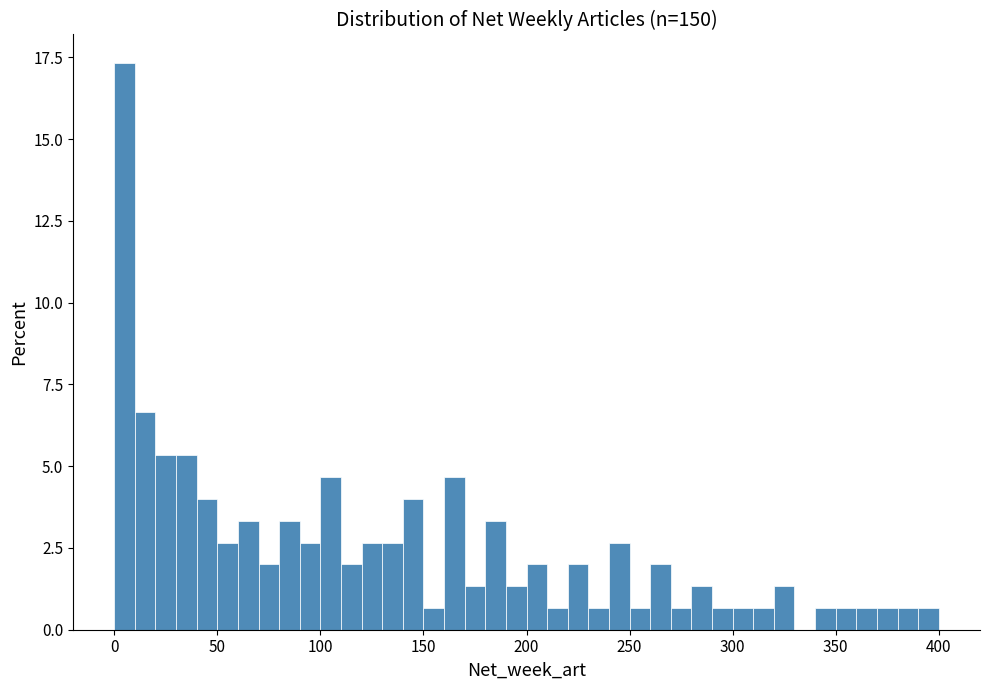

Around what value on the x-axis is the tallest bar? Give the approximate position of its centre, as read against the axis.

5